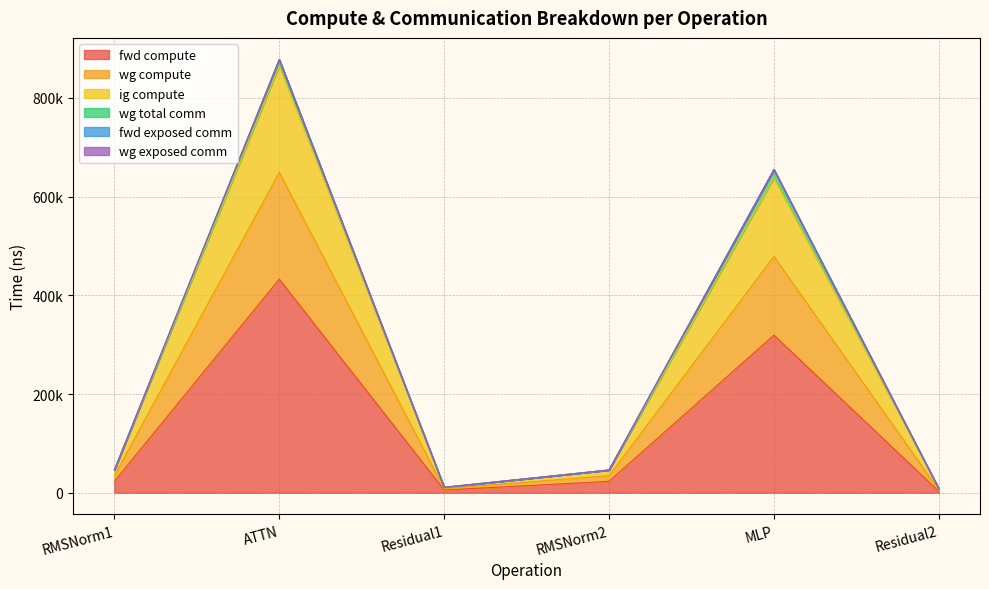

Does the chart display data point markers on the line(s)?

No